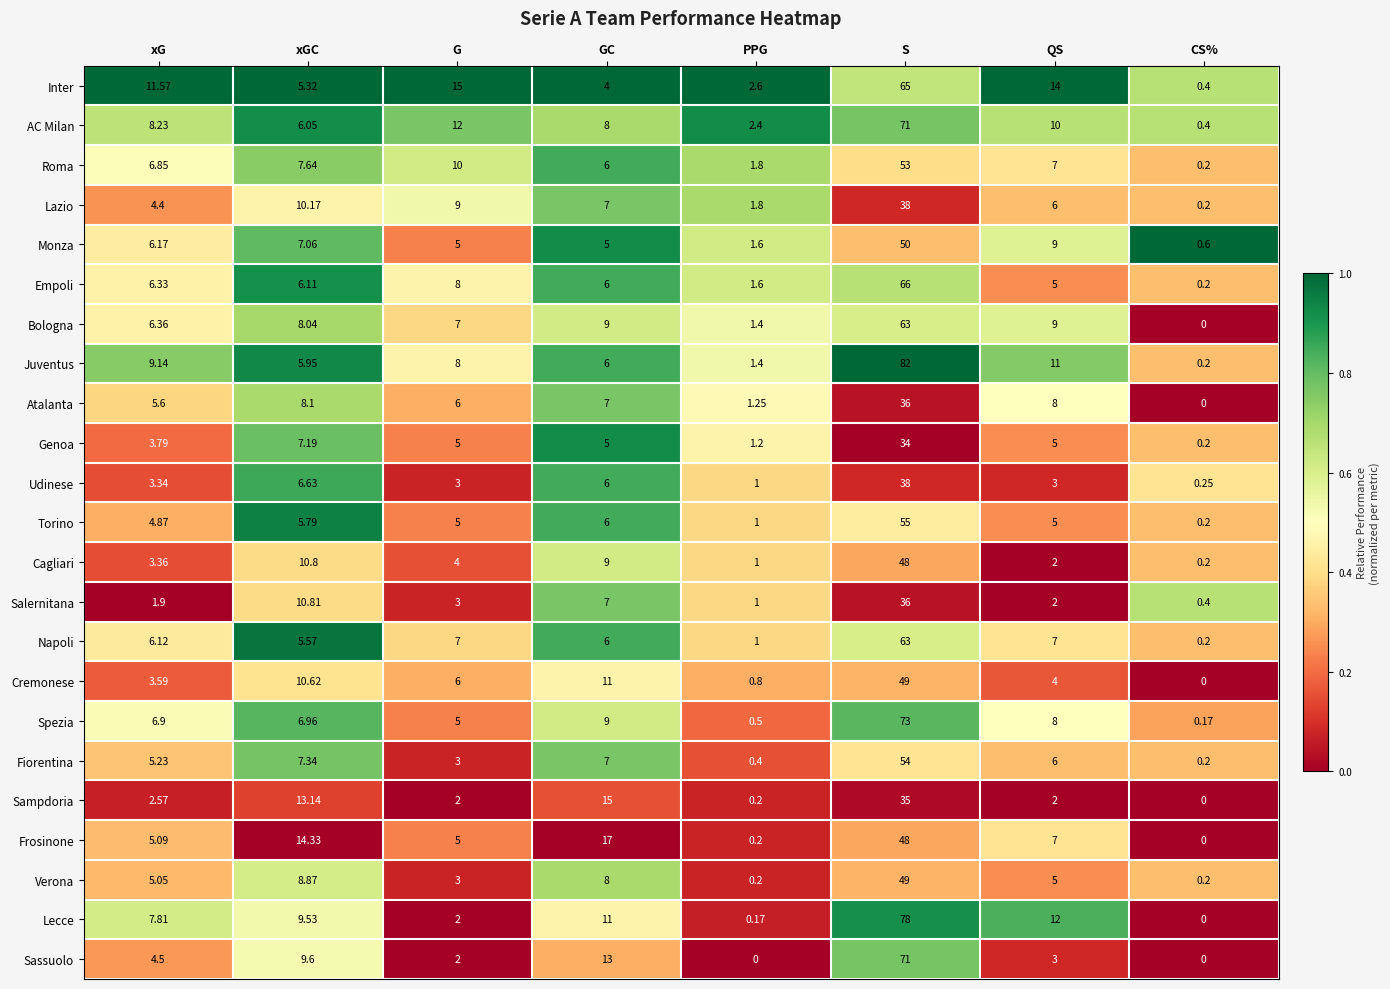

Where does the Sampdoria series first go above 2?

xG